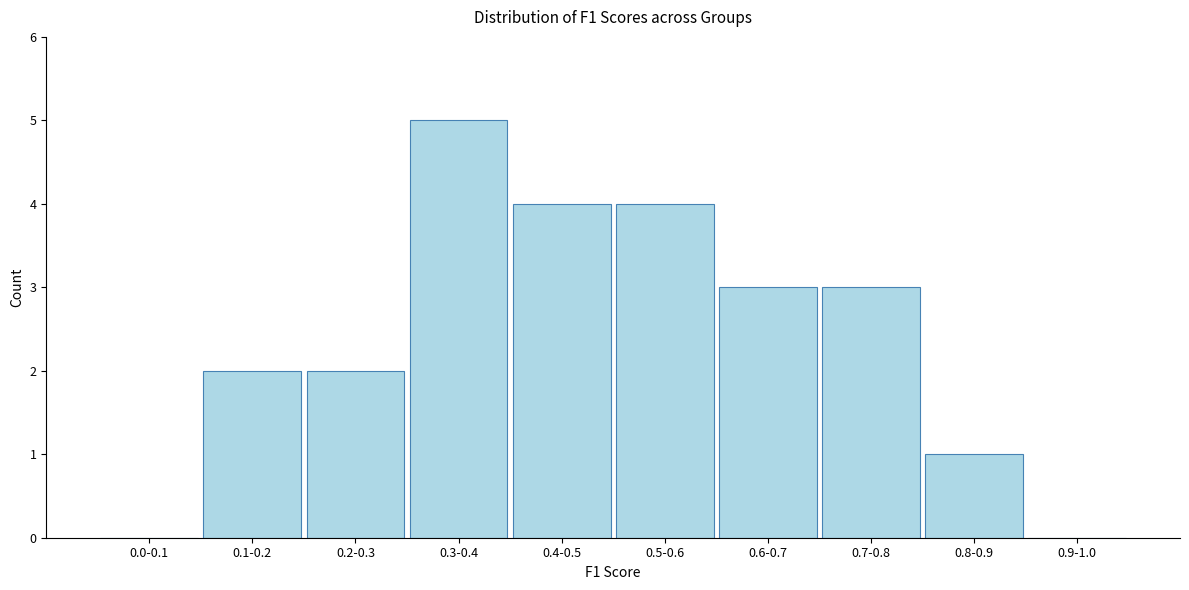

Reading right to left, list all the values displayed in this chart.

0.9-1.0=0	0.8-0.9=1	0.7-0.8=3	0.6-0.7=3	0.5-0.6=4	0.4-0.5=4	0.3-0.4=5	0.2-0.3=2	0.1-0.2=2	0.0-0.1=0